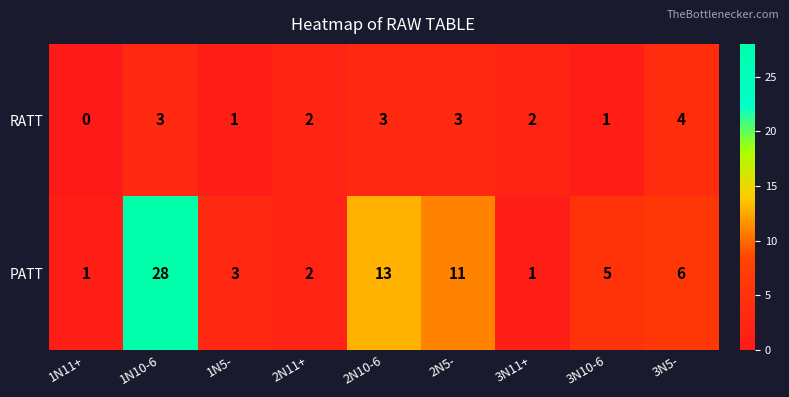

Which series has the largest total across all categories?

PATT